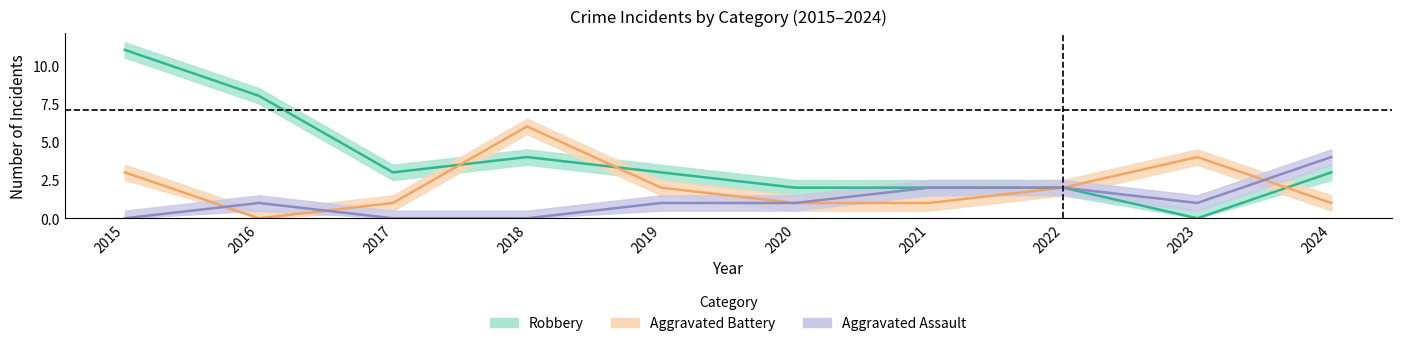

Reading left to right, extract all data points from this chart.

Aggravated Assault: 0	1	0	0	1	1	2	2	1	4
Aggravated Battery: 3	0	1	6	2	1	1	2	4	1
Robbery: 11	8	3	4	3	2	2	2	0	3